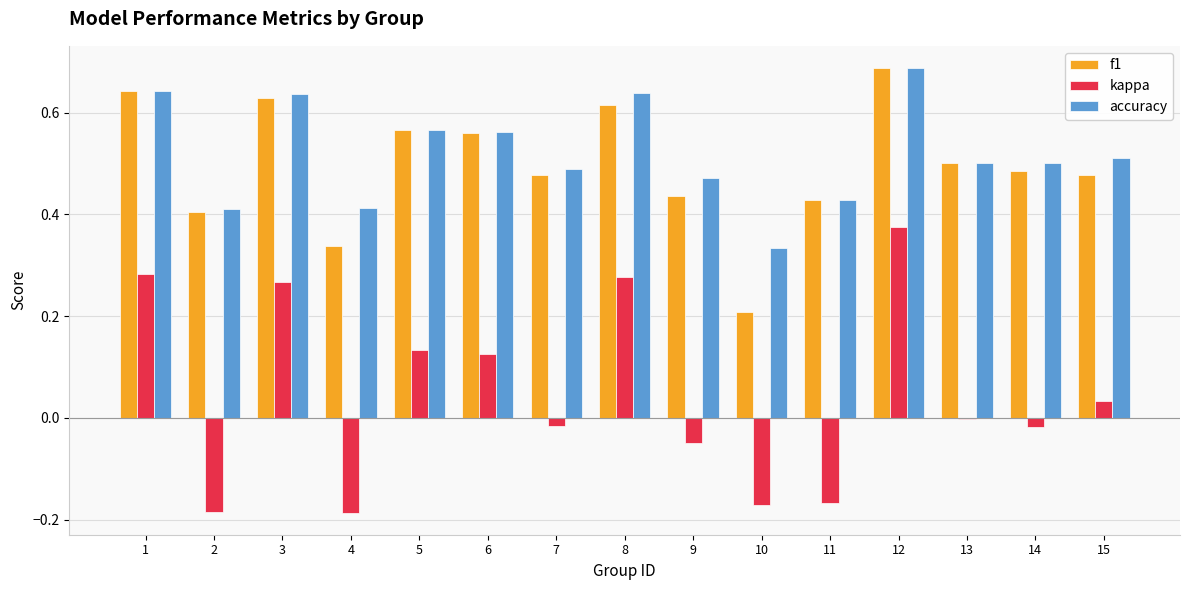

Count the accuracy values in the range 0 to 1.

15